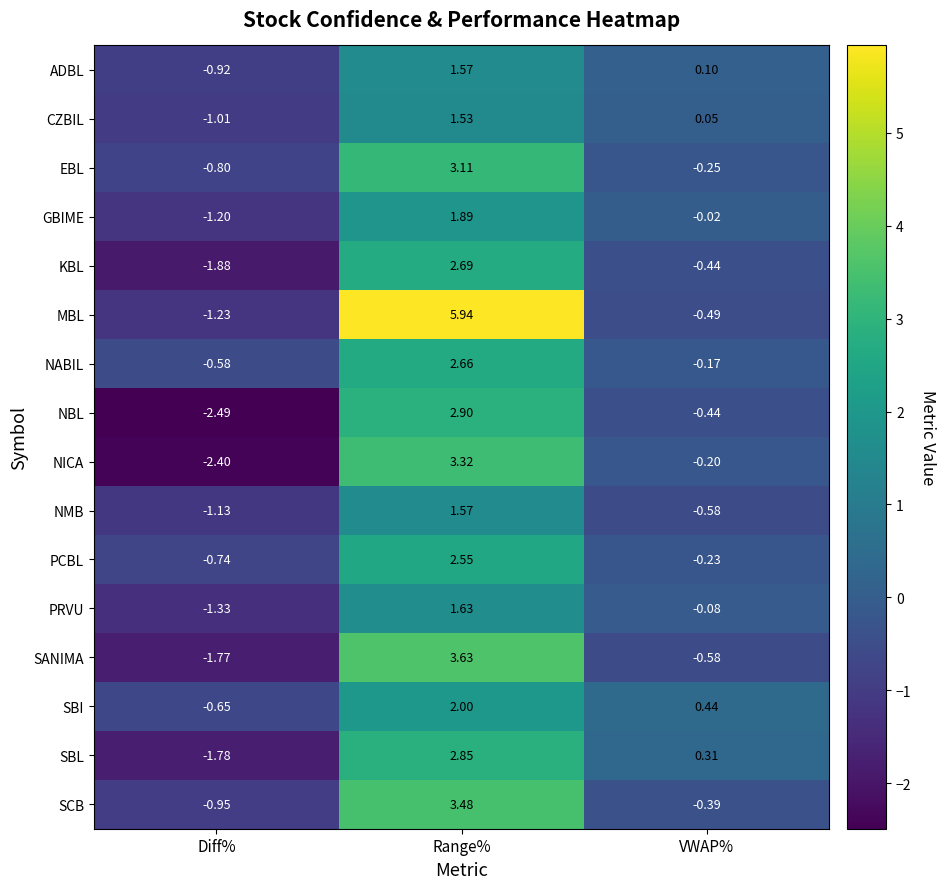

How many distinct data groups are displayed?

16